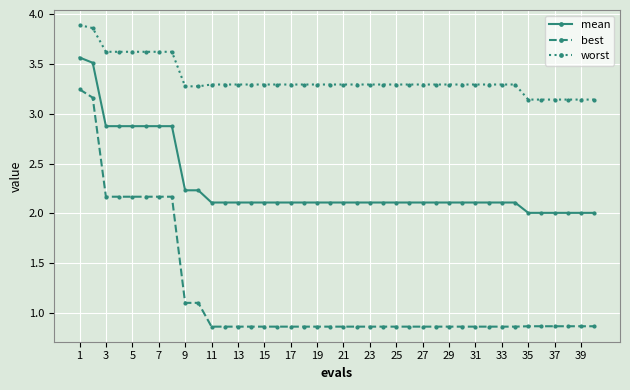

What is the average value of the worst series?

3.3